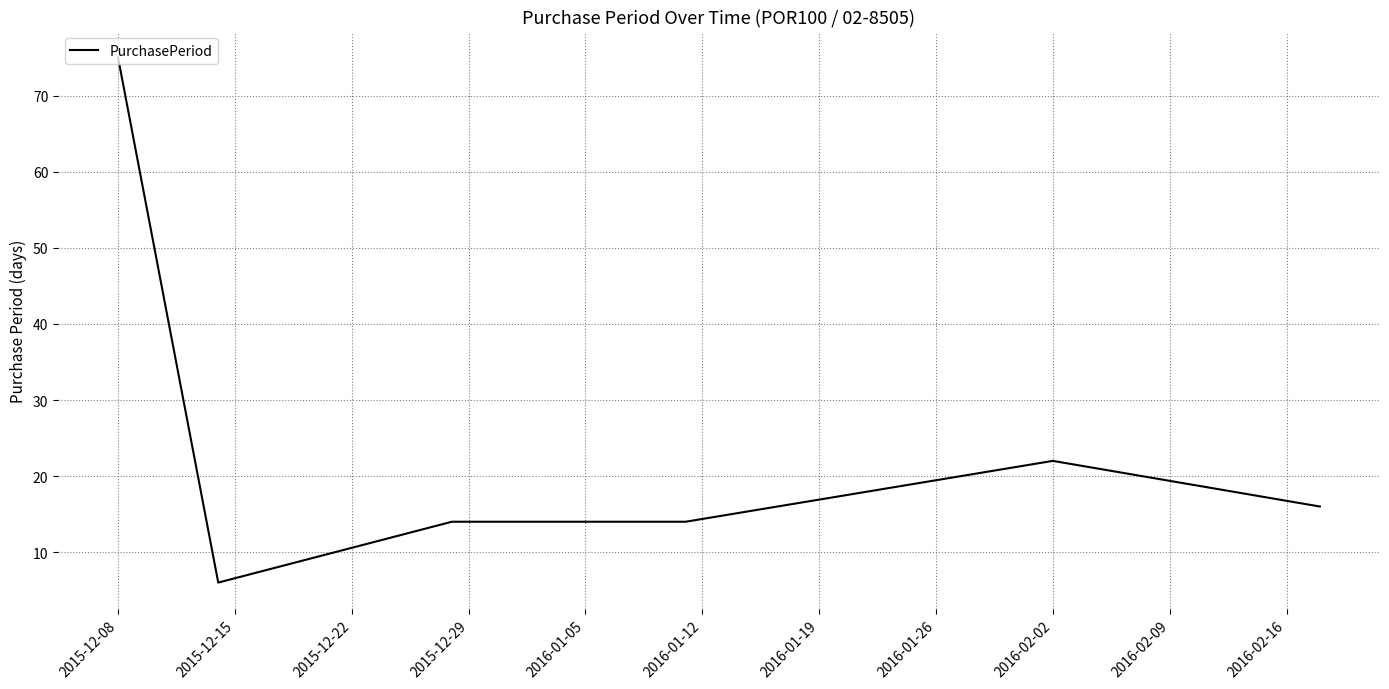

What is the minimum value shown in the chart?

6